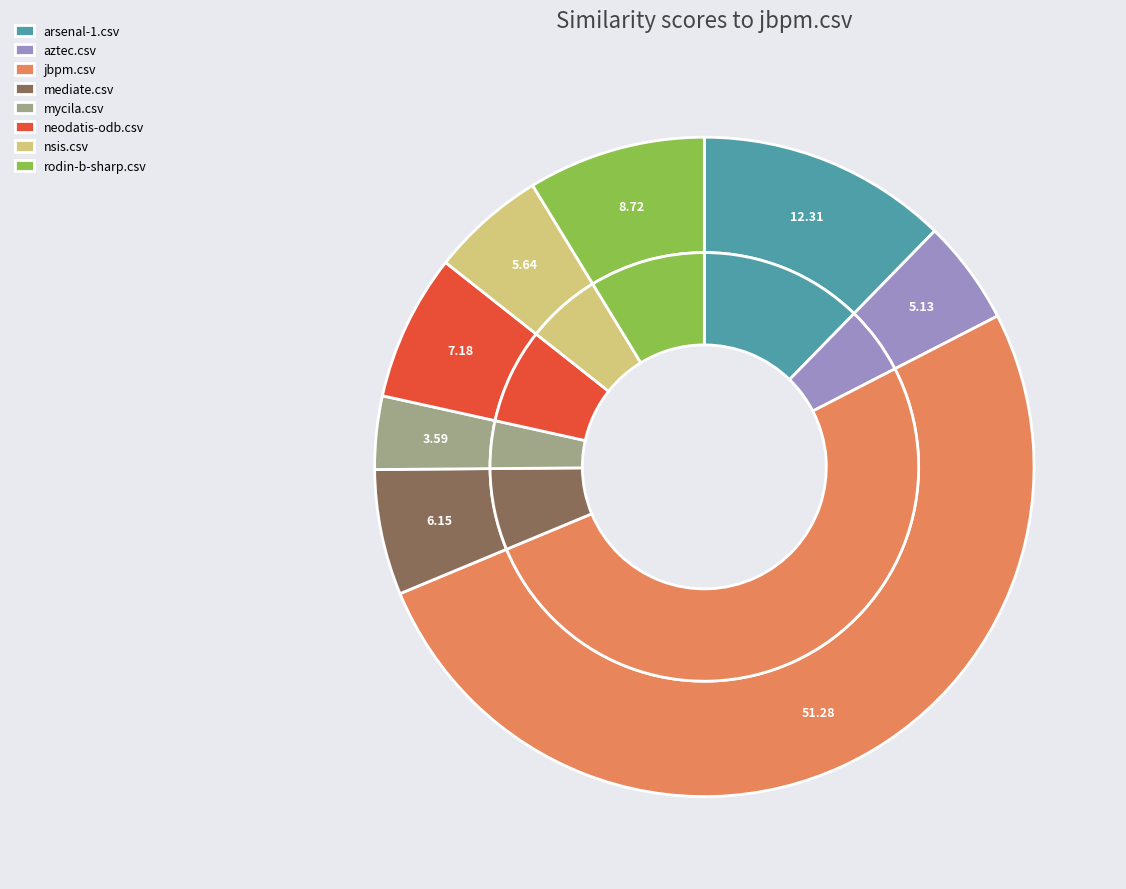

What is the smallest slice in the pie chart?

mycila.csv